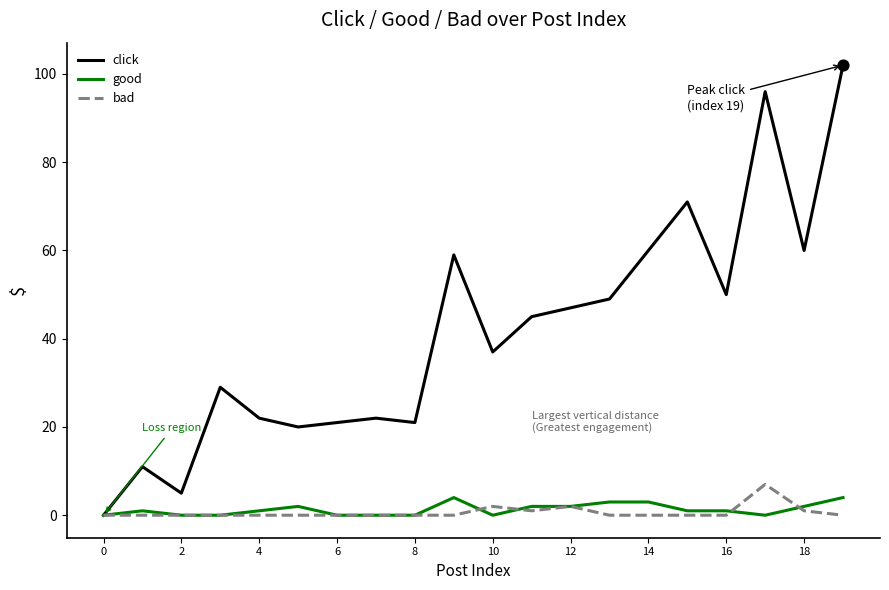

Which series has the largest range (max minus min)?

click